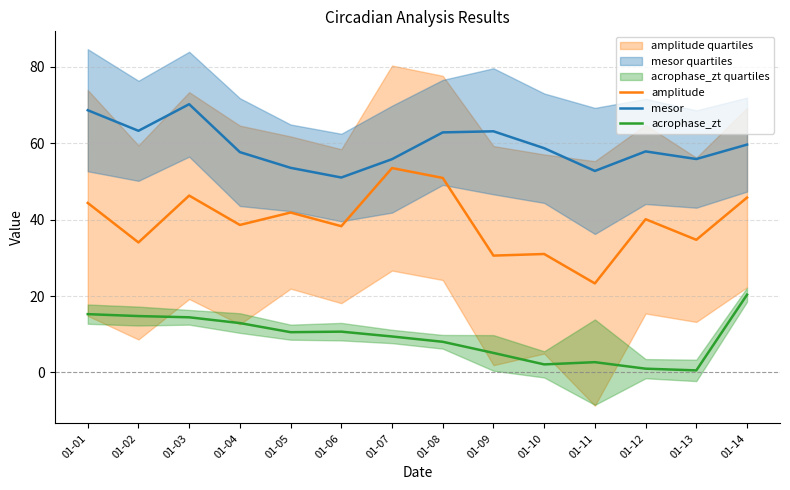

The value of acrophase_zt at 01-07 is 9.4. True or false?

True